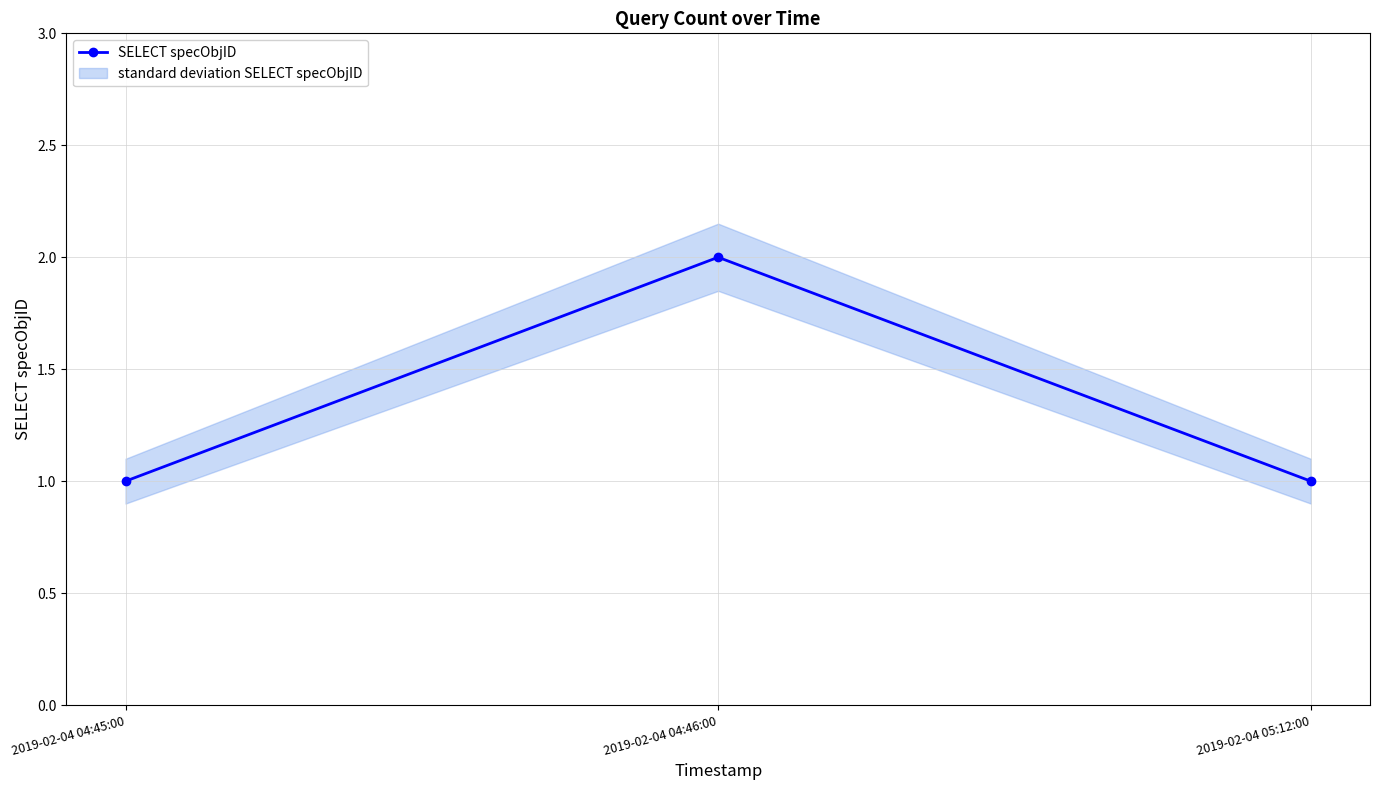

What is the greatest value displayed?

2